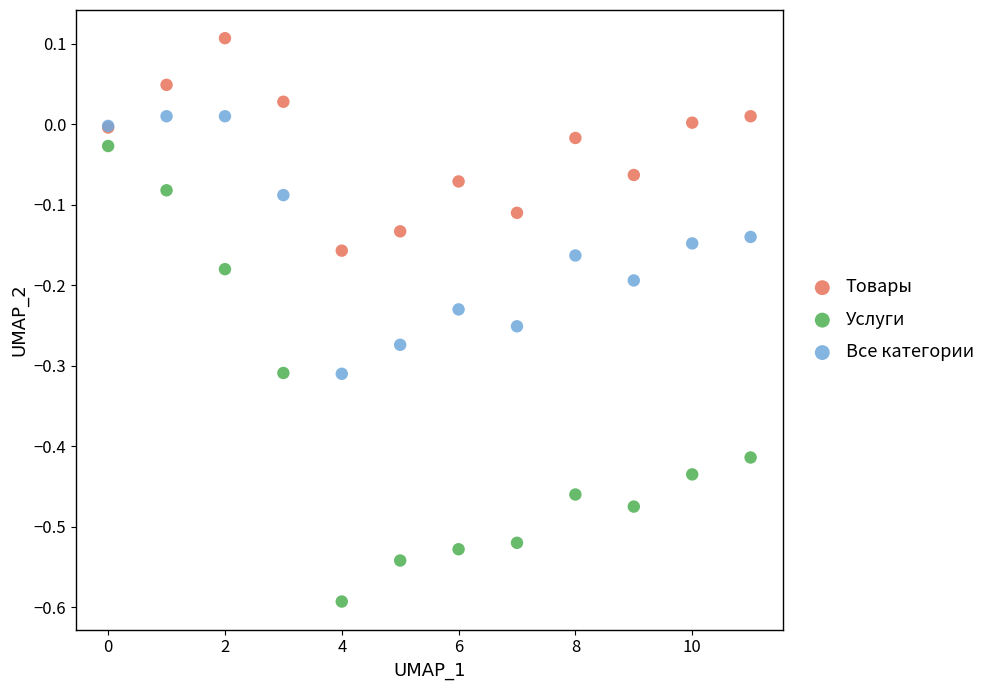

Which series contains the lowest Y value?

Услуги